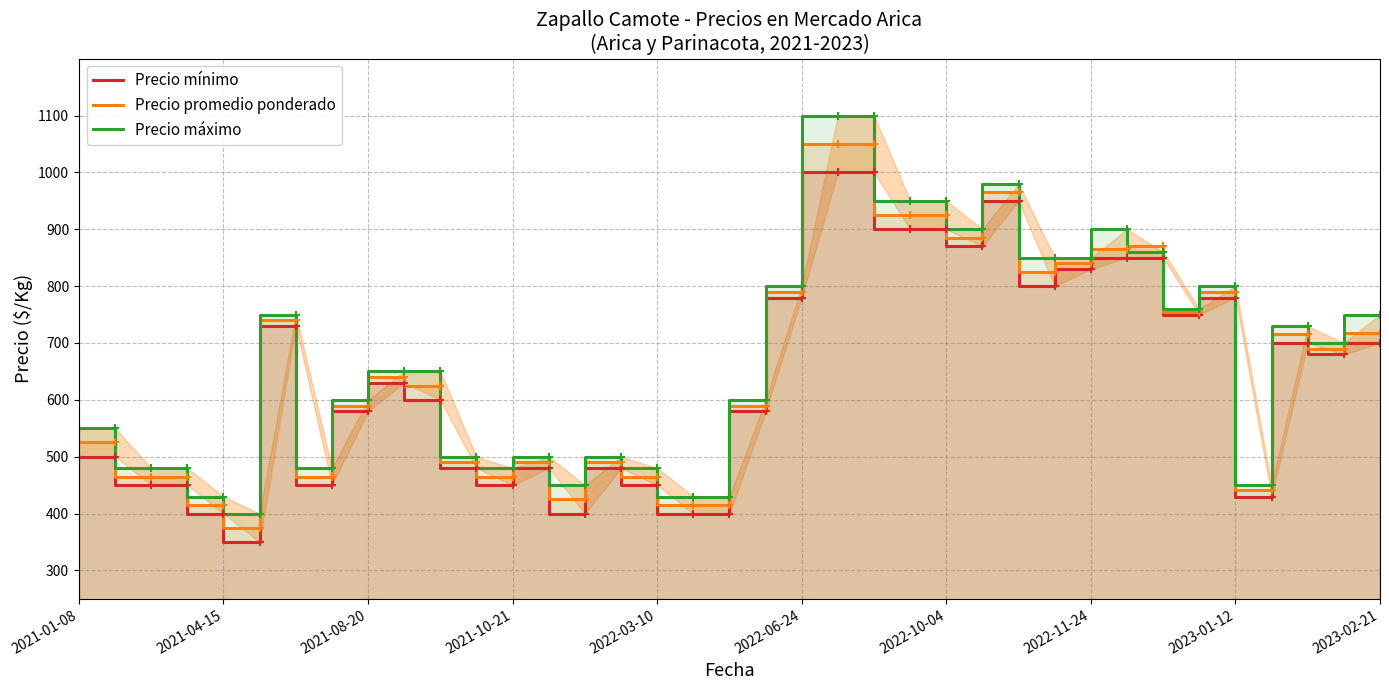

The Precio mínimo series shows 780 at 2023-01-12. True or false?

True